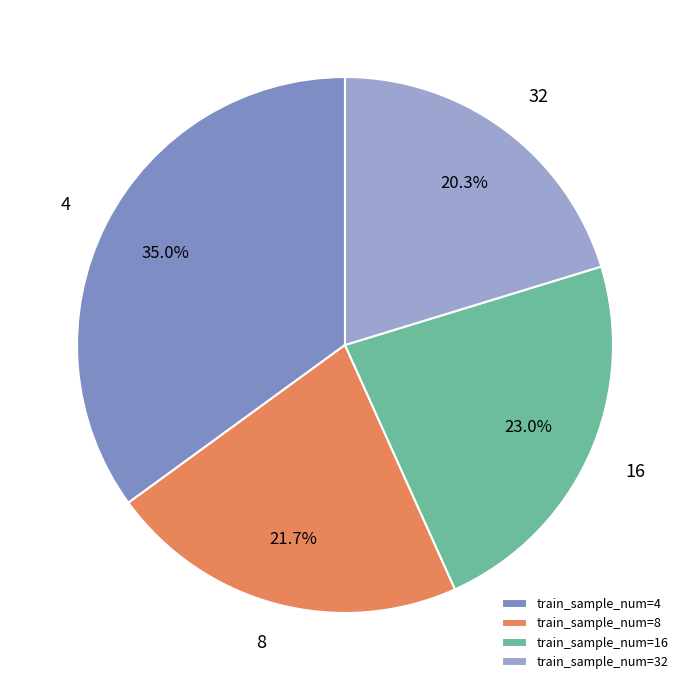

What is the largest slice in the pie chart?

train_sample_num=4